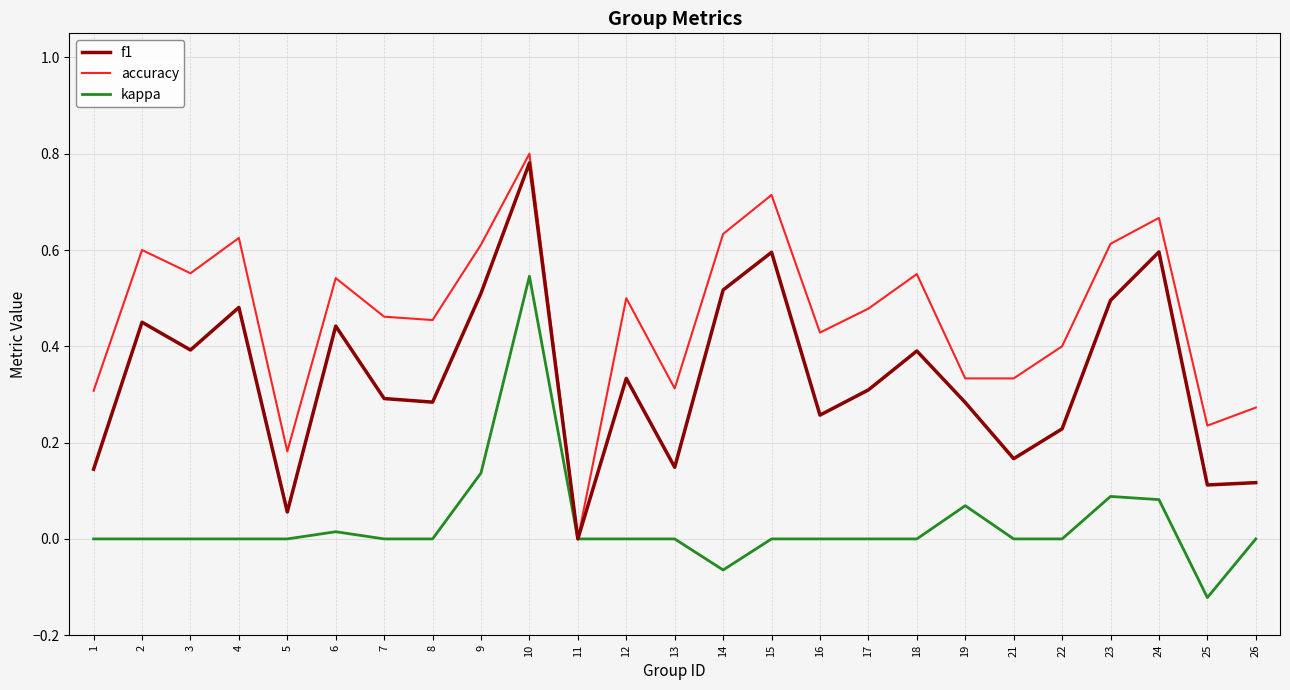

Which category has the highest value across all series?

10